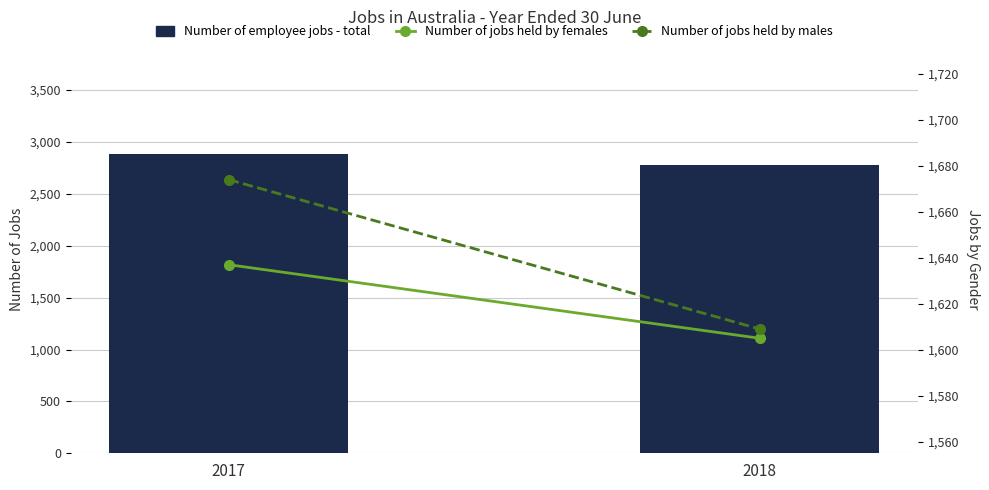

Count the Number of employee jobs - total values in the range 2780 to 2881.

2